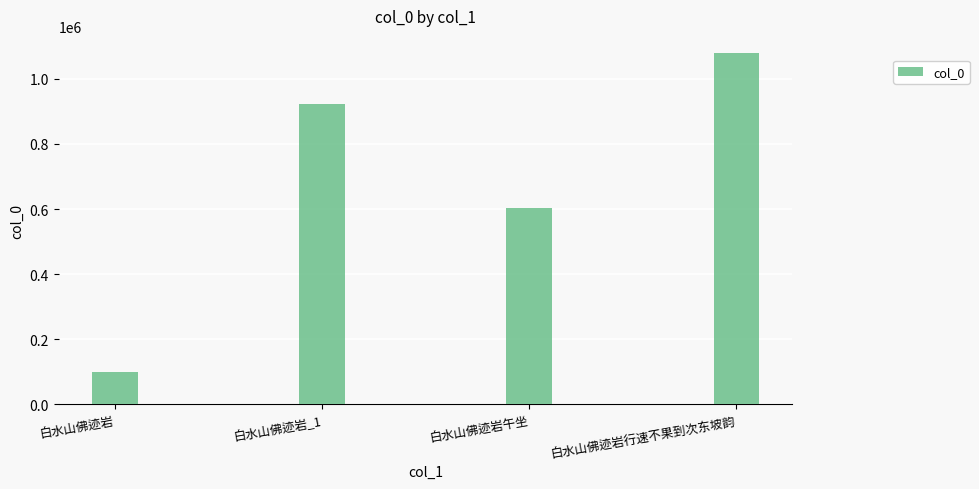

Reading left to right, list all the values displayed in this chart.

白水山佛迹岩=99705	白水山佛迹岩_1=922113	白水山佛迹岩午坐=603215	白水山佛迹岩行速不果到次东坡韵=1078113